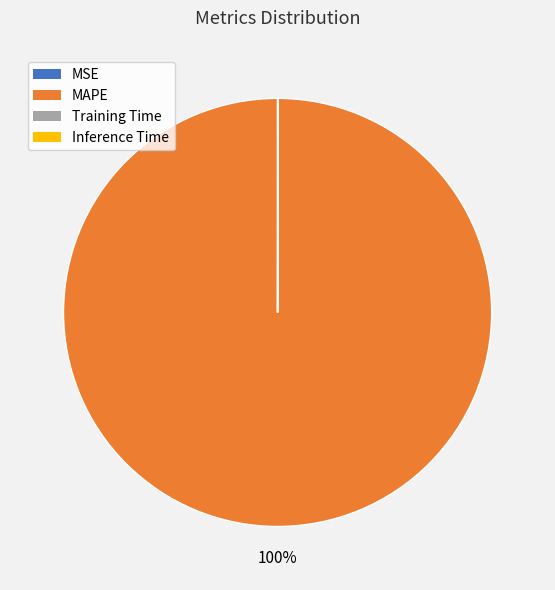

To the nearest percent, what is the average slice percentage?

25%